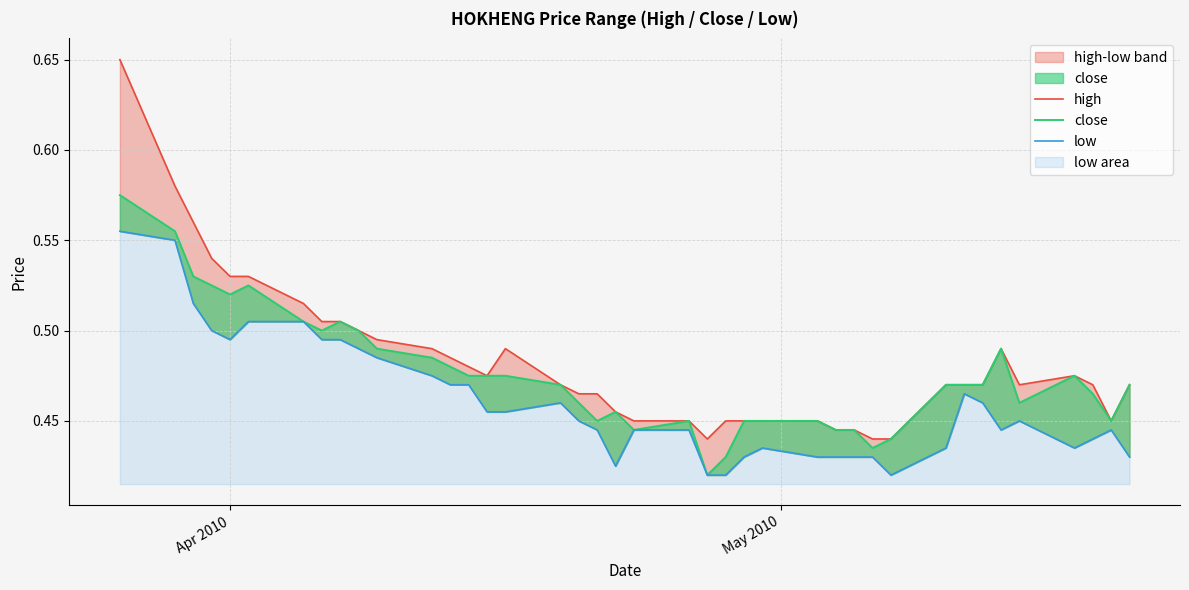

What is the difference between the maximum and minimum values in the low series?

0.1